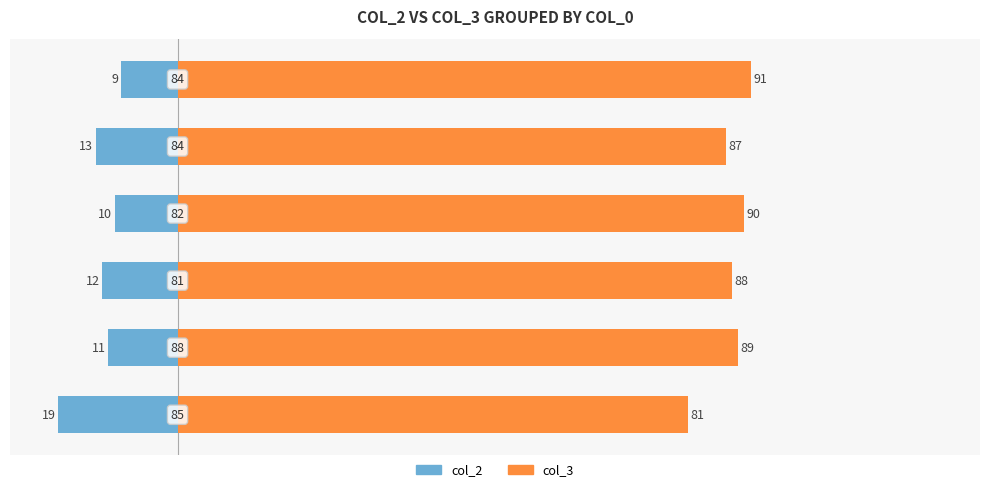

What is the sum of all col_2 values?

-74